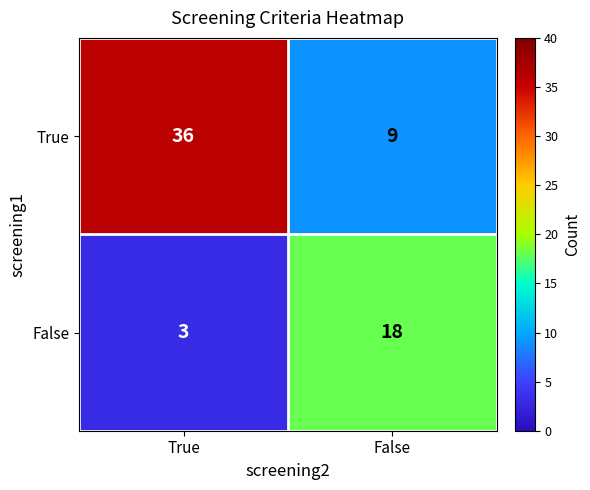

Read the True value at False.

9